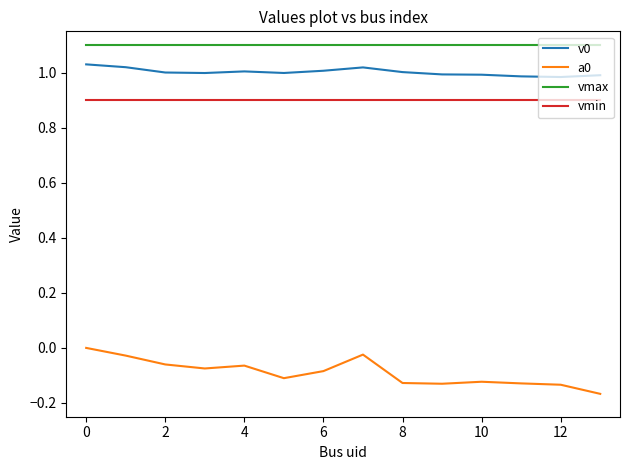

True or false: v0 and vmax cross at least once.

False